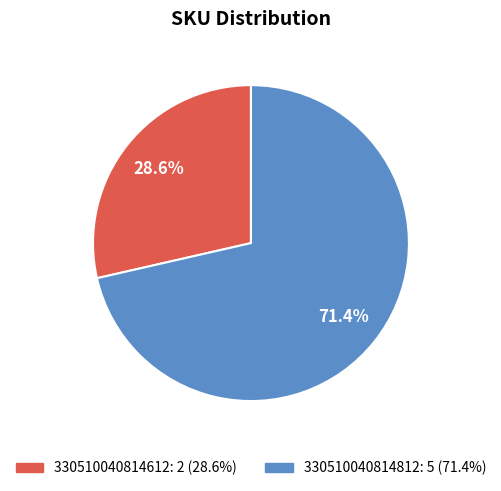

Which slice is the smallest?

330510040814612